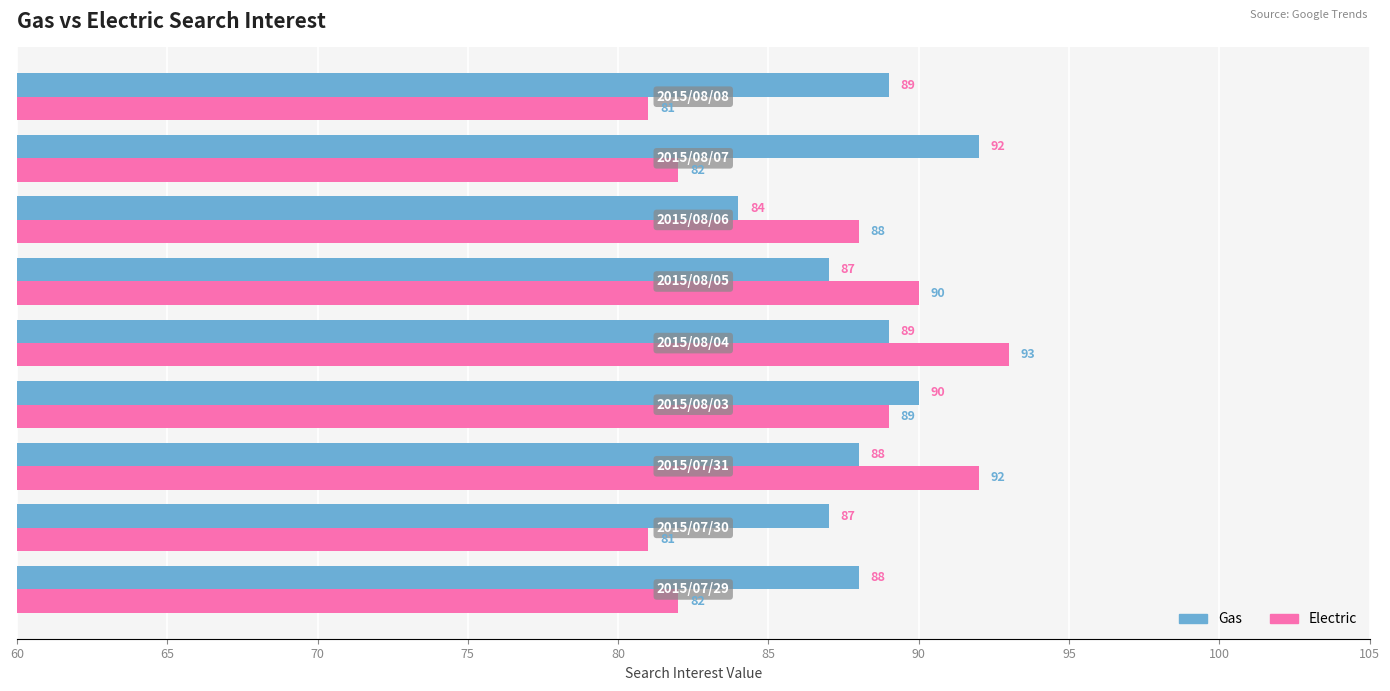

Rank the series by their average value, from highest to lowest.

Gas, Electric